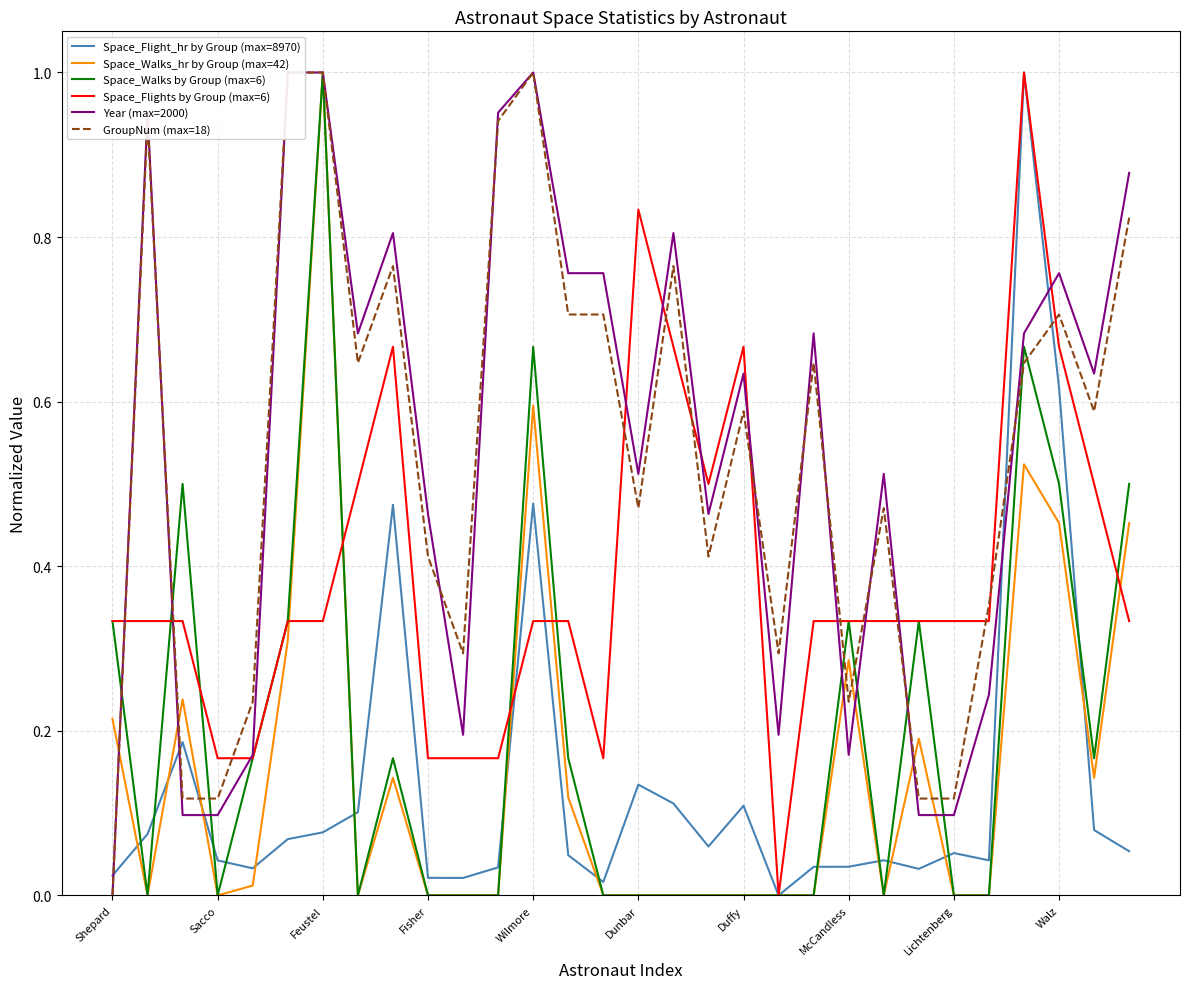

The value of Space_Walks by Group (max=6) at Fisher is 0.0. True or false?

True